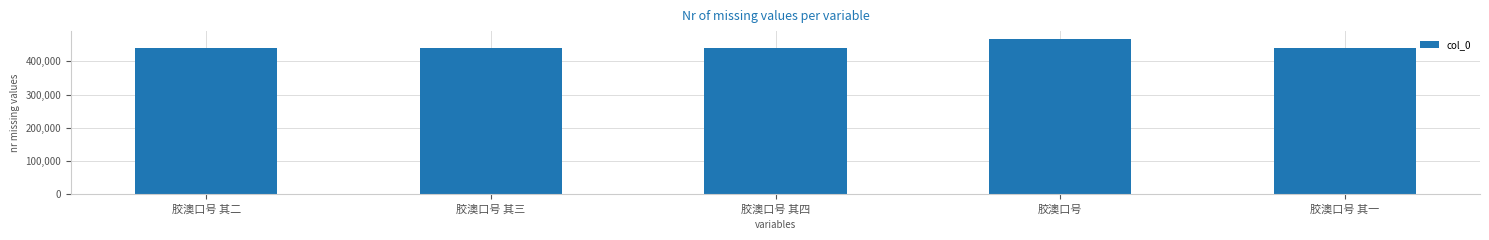

What is the greatest value displayed?

467612